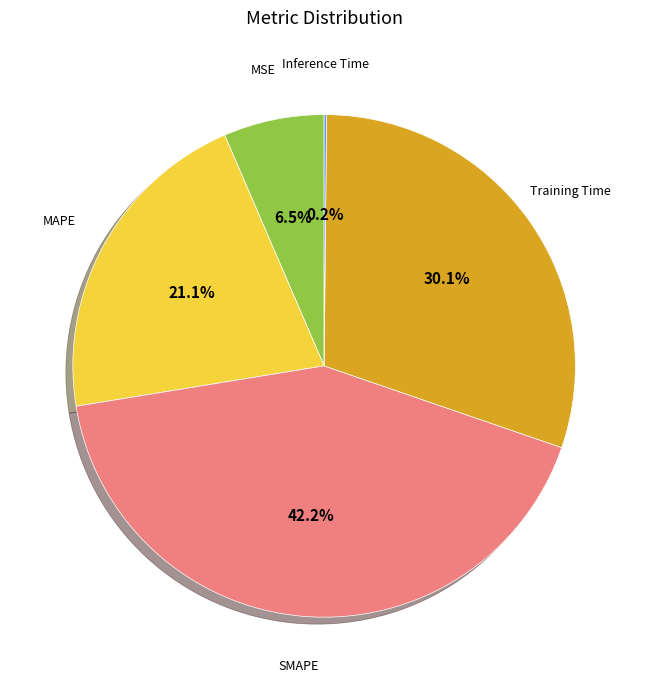

To the nearest percent, what is the average slice percentage?

20%